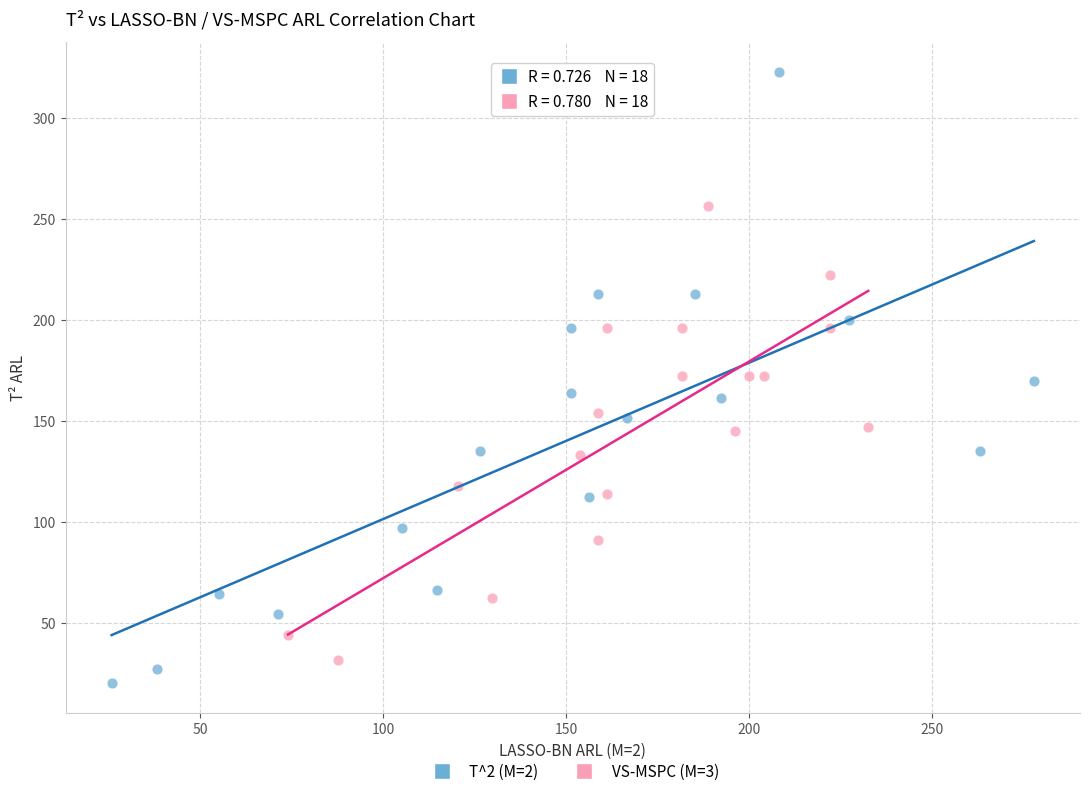

What are all the series names shown in the legend?

T^2 (M=2), VS-MSPC (M=3)